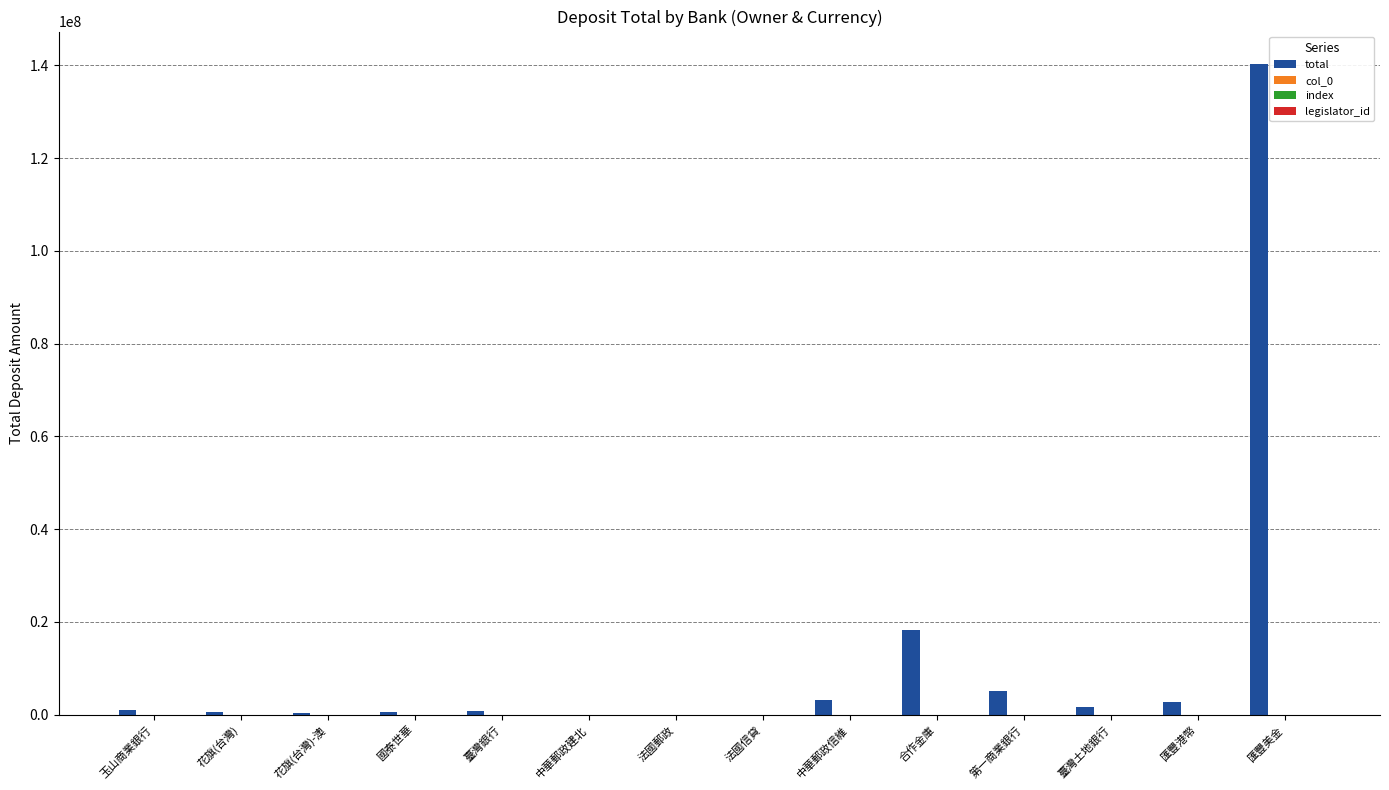

How many groups of bars are there?

14